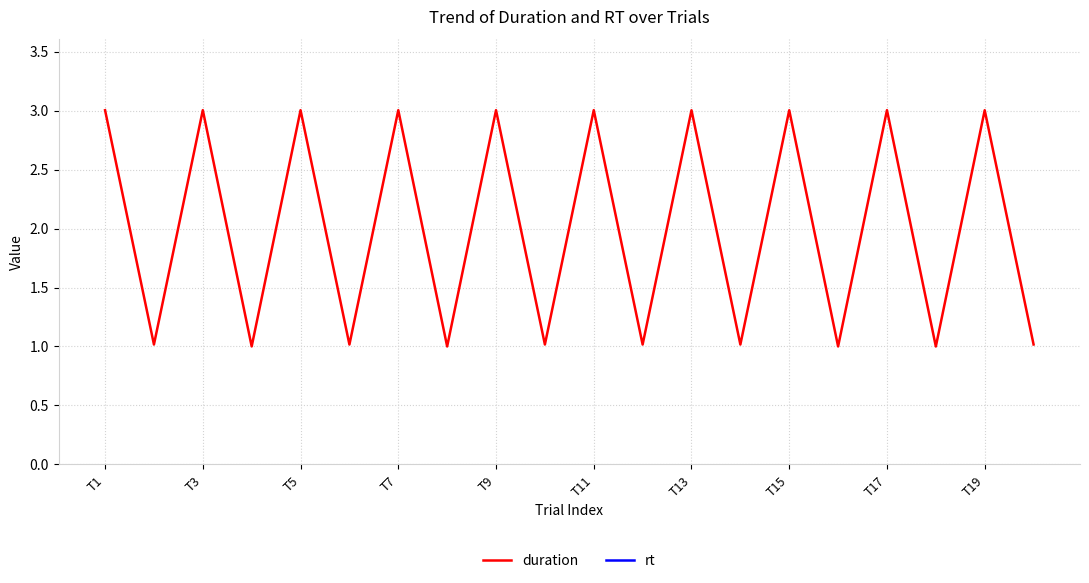

True or false: duration and rt cross at least once.

False